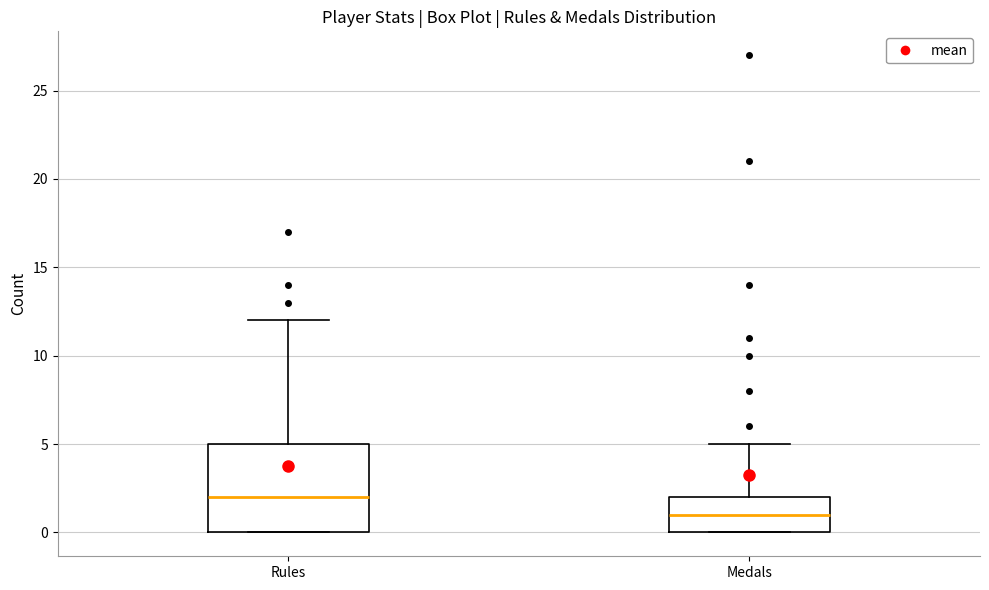

Which box is the tallest, from its lower edge to its upper edge?

Rules